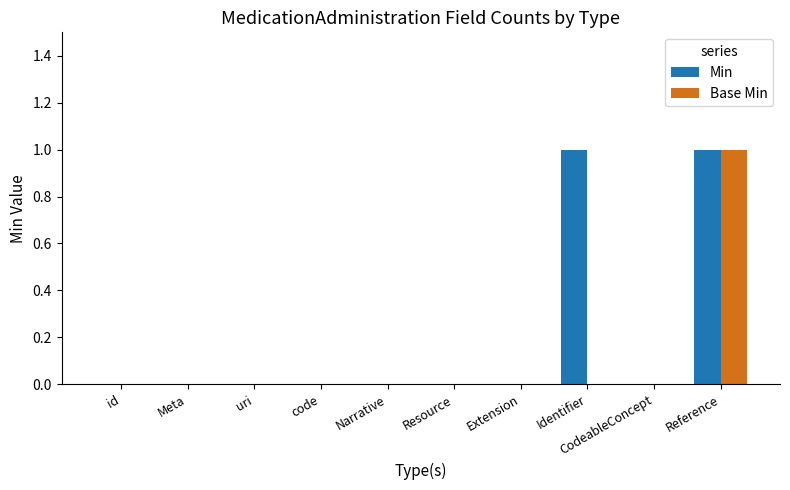

The Base Min series shows 0 at uri. True or false?

True